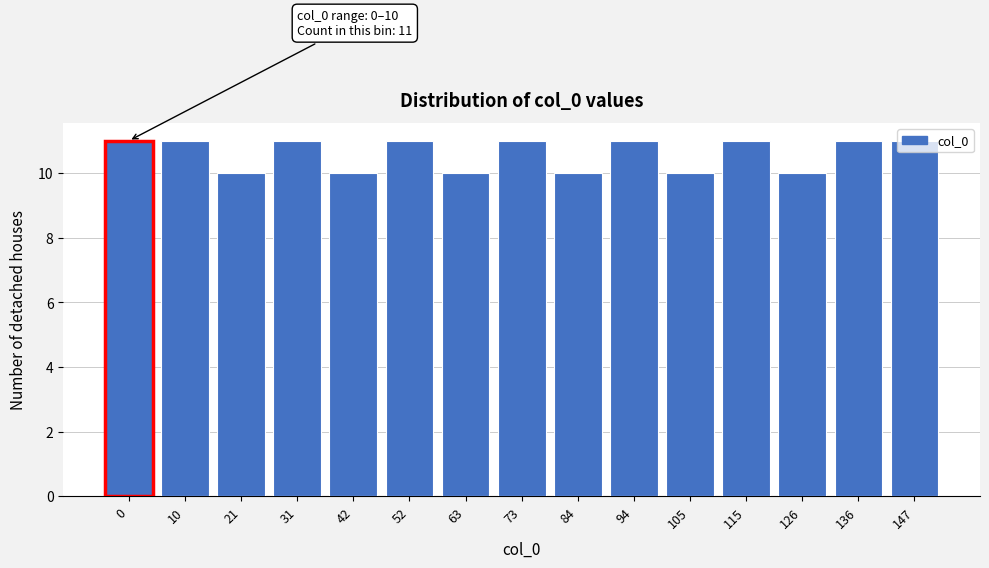

What is the sum of all values?

159